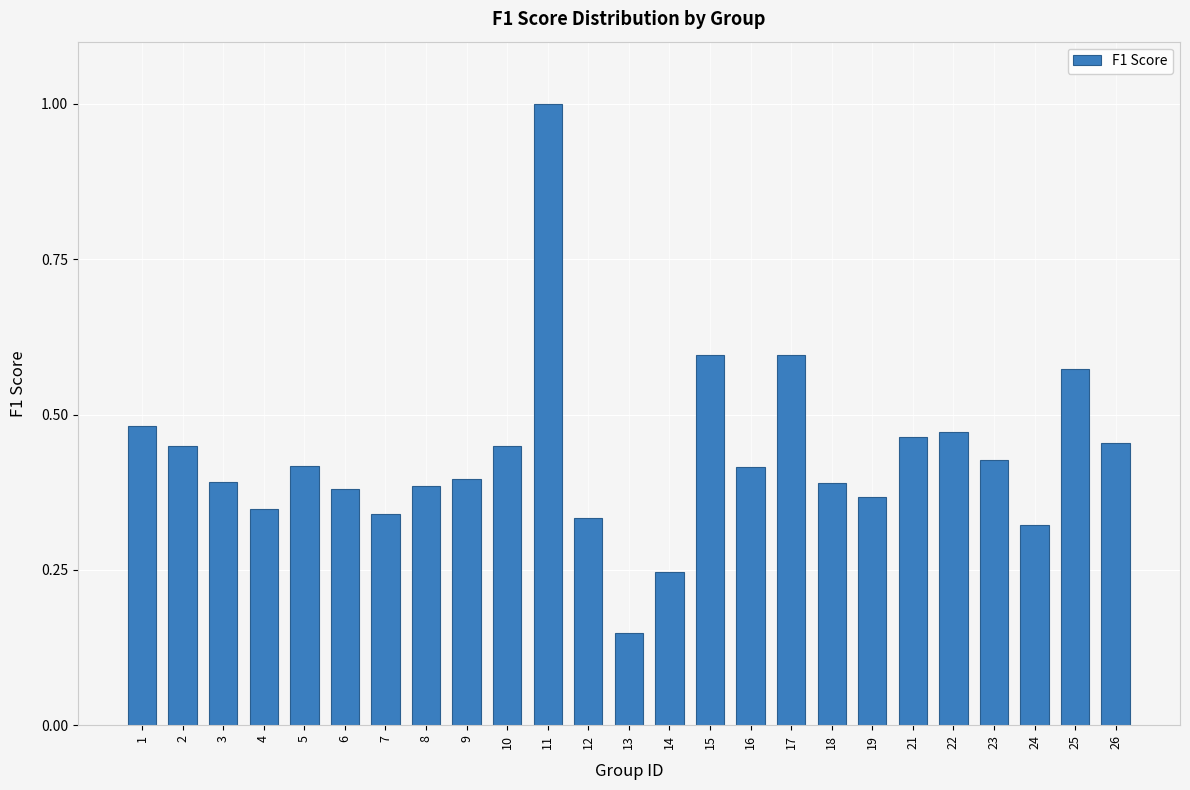

What is the difference between the maximum and minimum values?

0.9